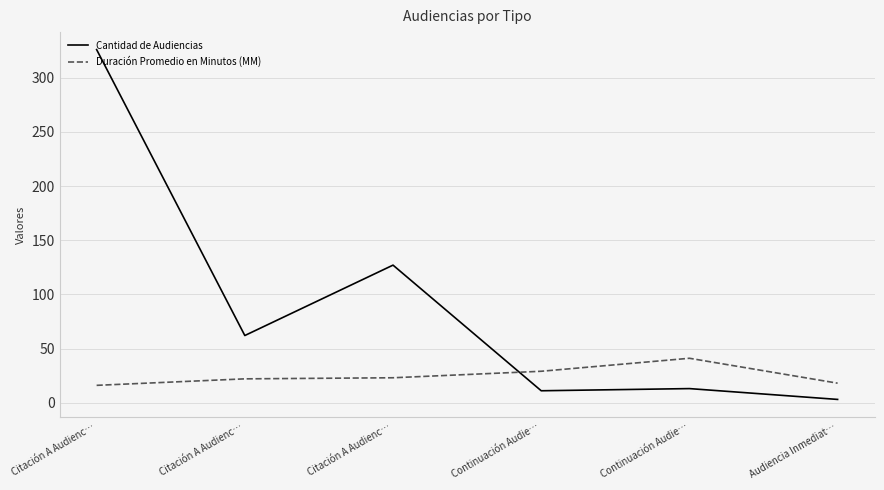

What are all the series names shown in the legend?

Cantidad de Audiencias, Duración Promedio en Minutos (MM)